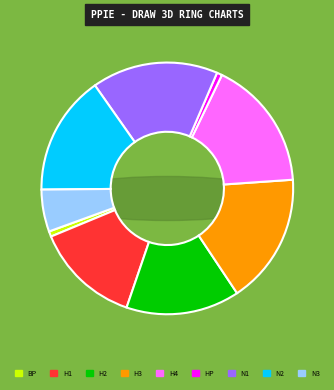

What is the total percentage of H1 and BP?

14.2%